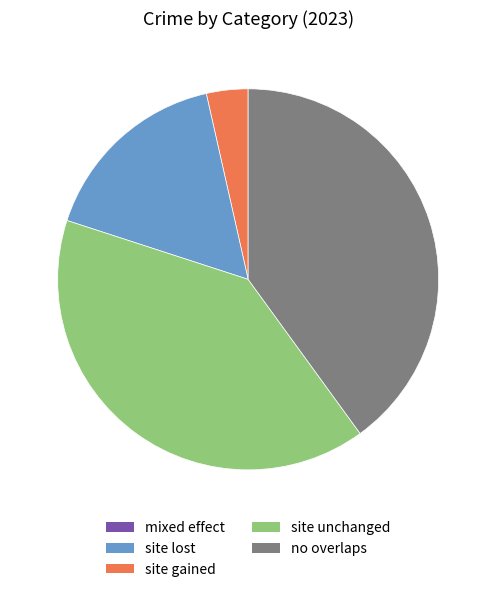

Is there any slice that represents more than half of the pie?

No